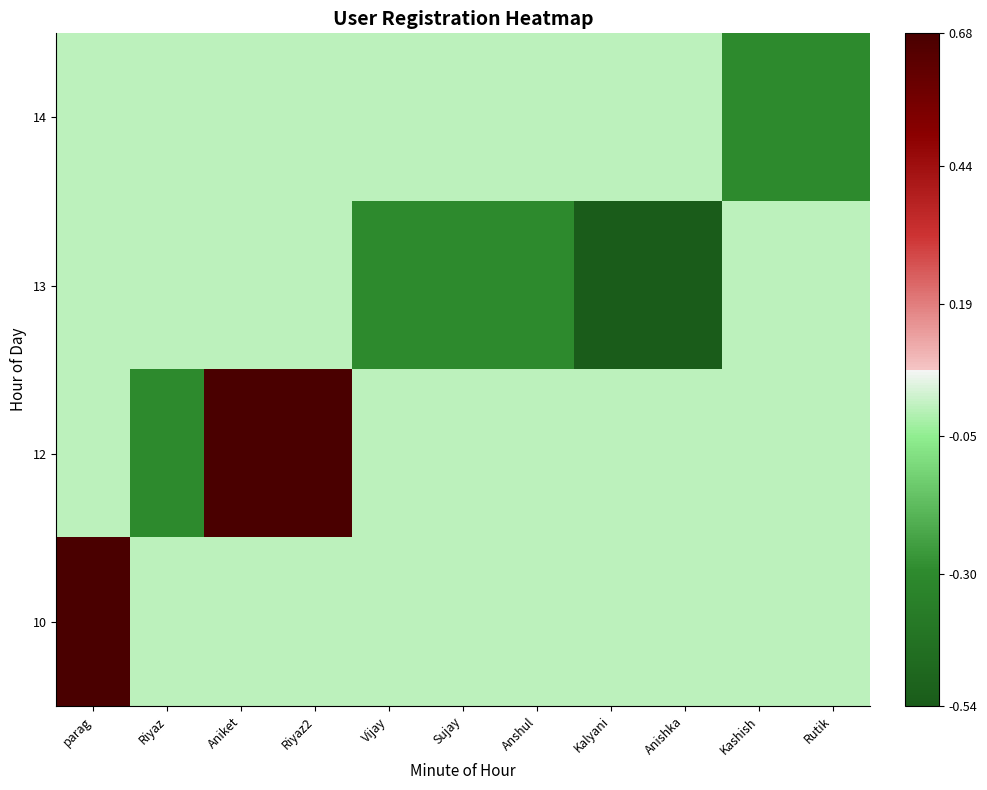

Between Anshul and Kalyani, which is larger?

Anshul